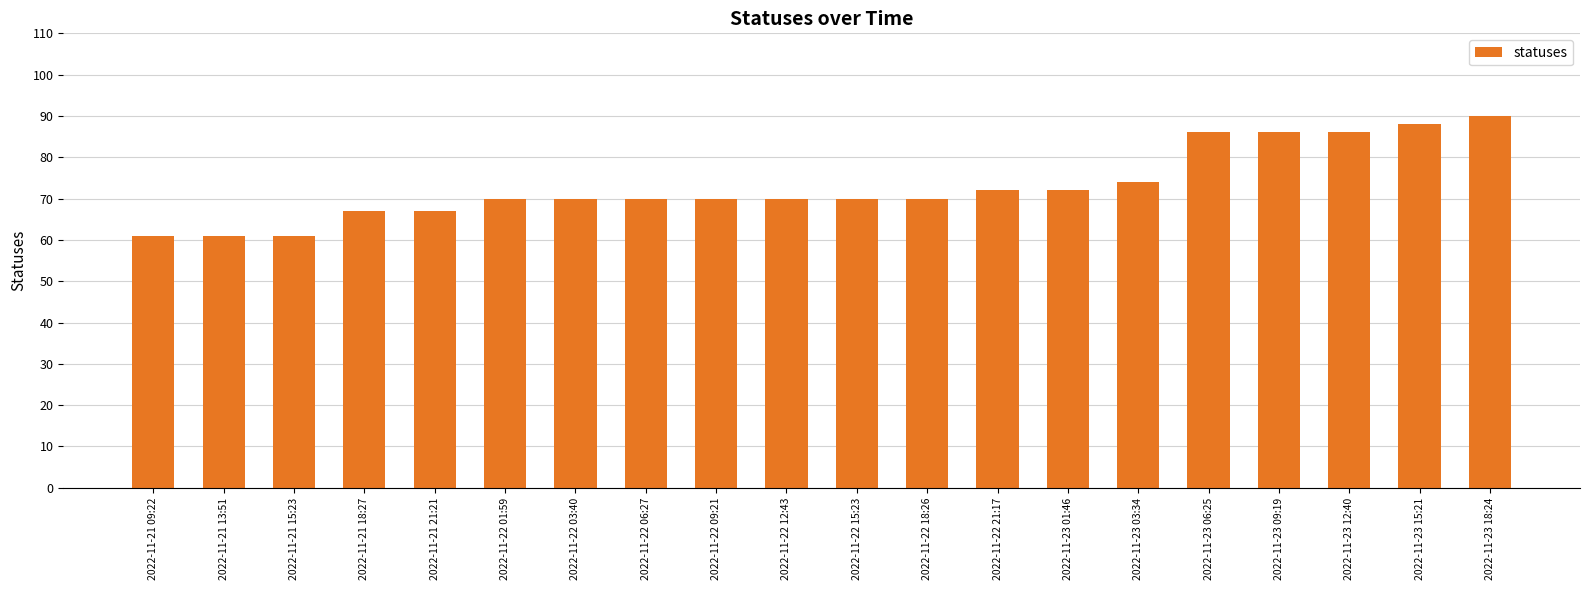

Reading left to right, transcribe all the data shown in this chart.

61	61	61	67	67	70	70	70	70	70	70	70	72	72	74	86	86	86	88	90